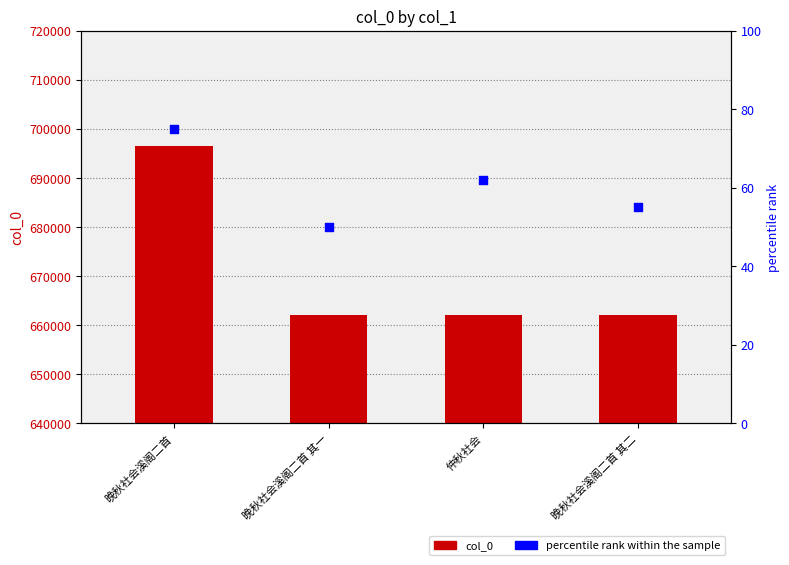

What is the total value across all series at 晚秋社会溪阁二首 其二?

662026